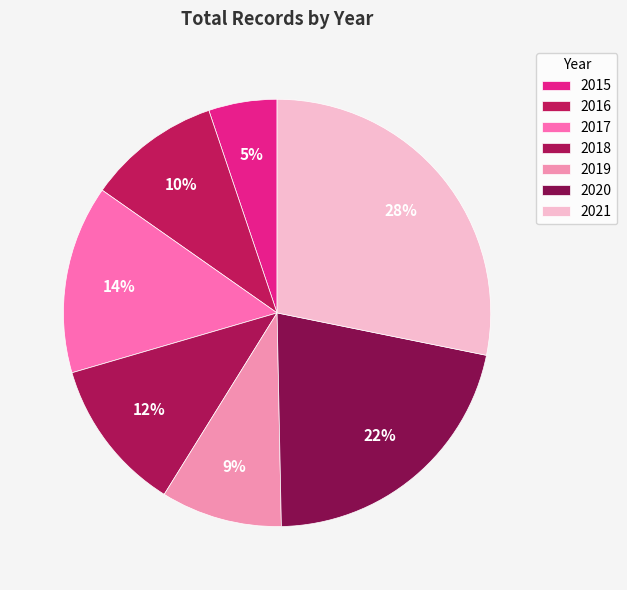

How many slices are in this pie chart?

7